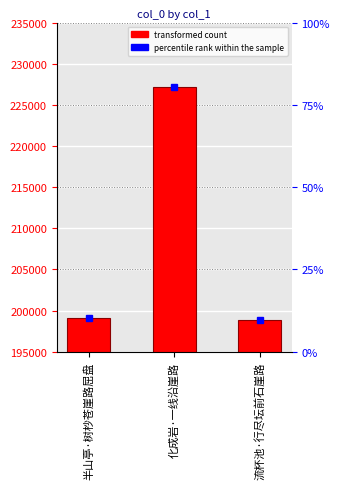

Reading right to left, transcribe all the data shown in this chart.

流杯池·行尽坛前石崖路=198910	化成岩·一线沿崖路=227215	半山亭·树杪苍崖路屈盘=199162